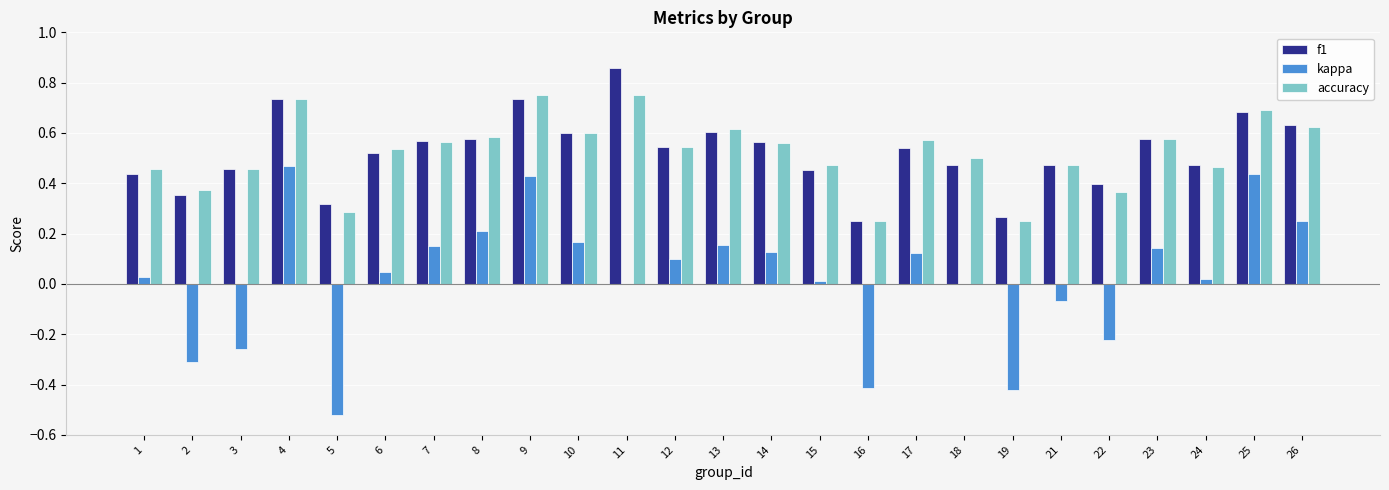

Which category has the highest value across all series?

11